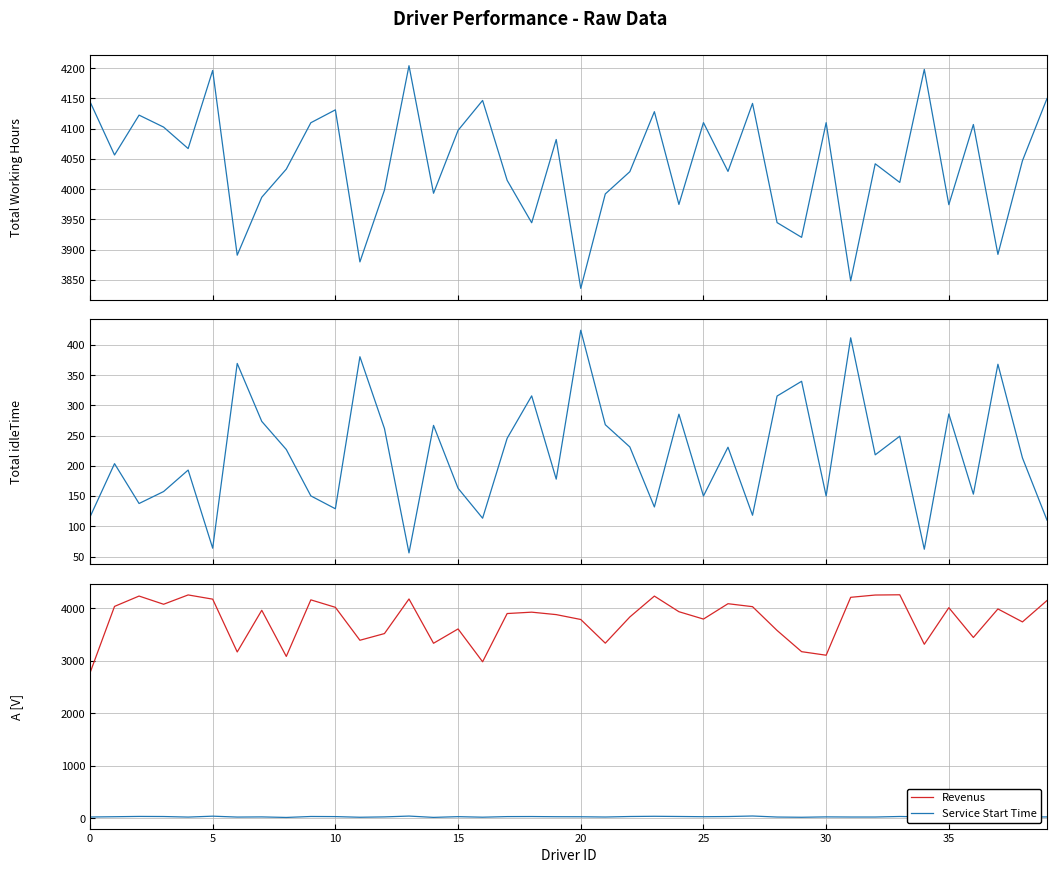

Between 0 and 27, which series saw the biggest shift?

Revenus